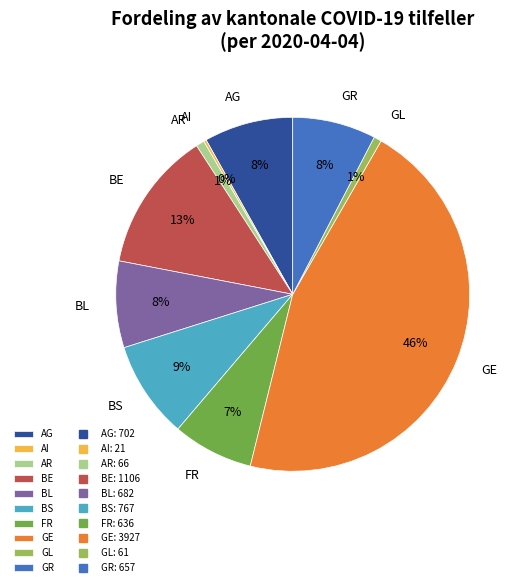

The BL slice represents 2% of the pie. True or false?

False